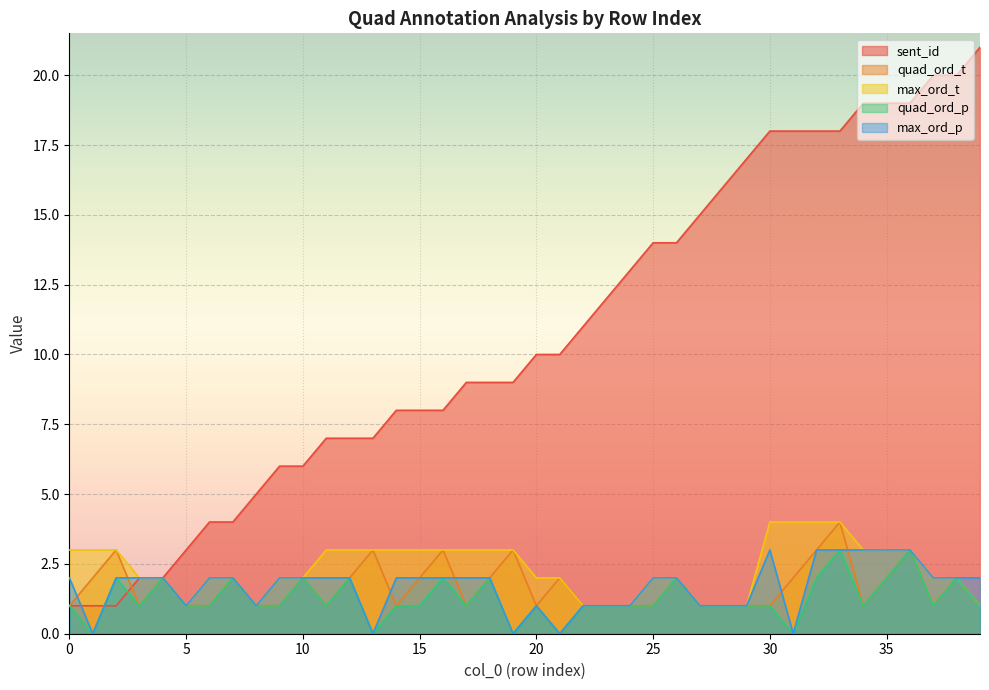

What is the value of the max_ord_p point at the 3rd from the left?

2